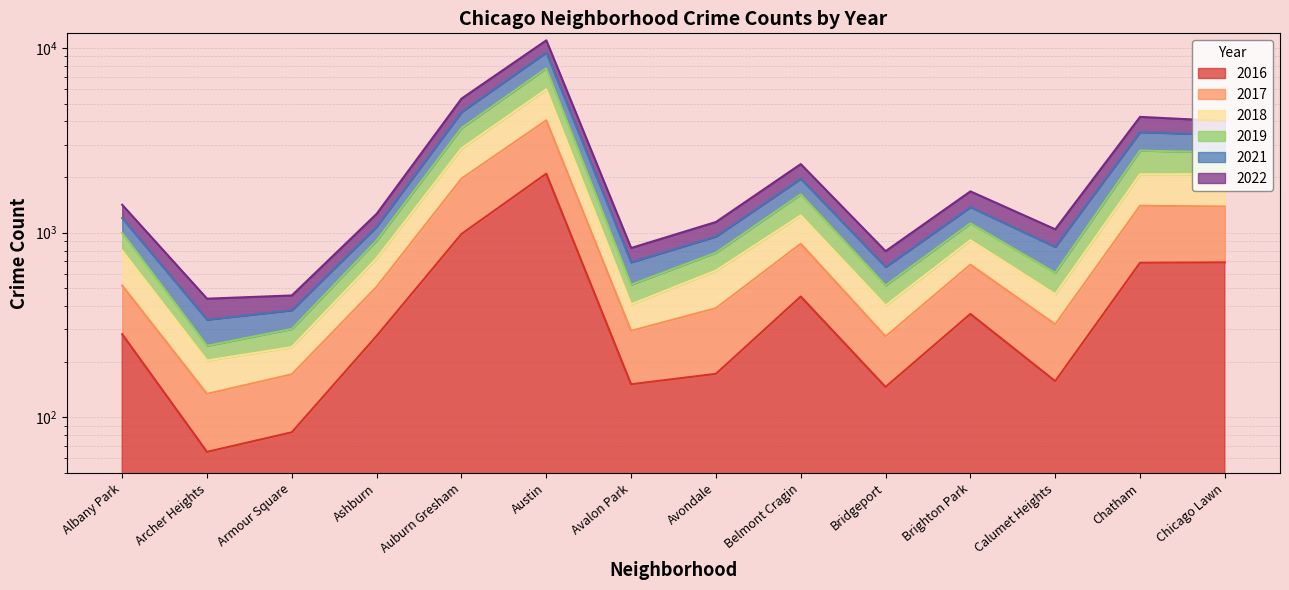

Which series has the largest range (max minus min)?

2022